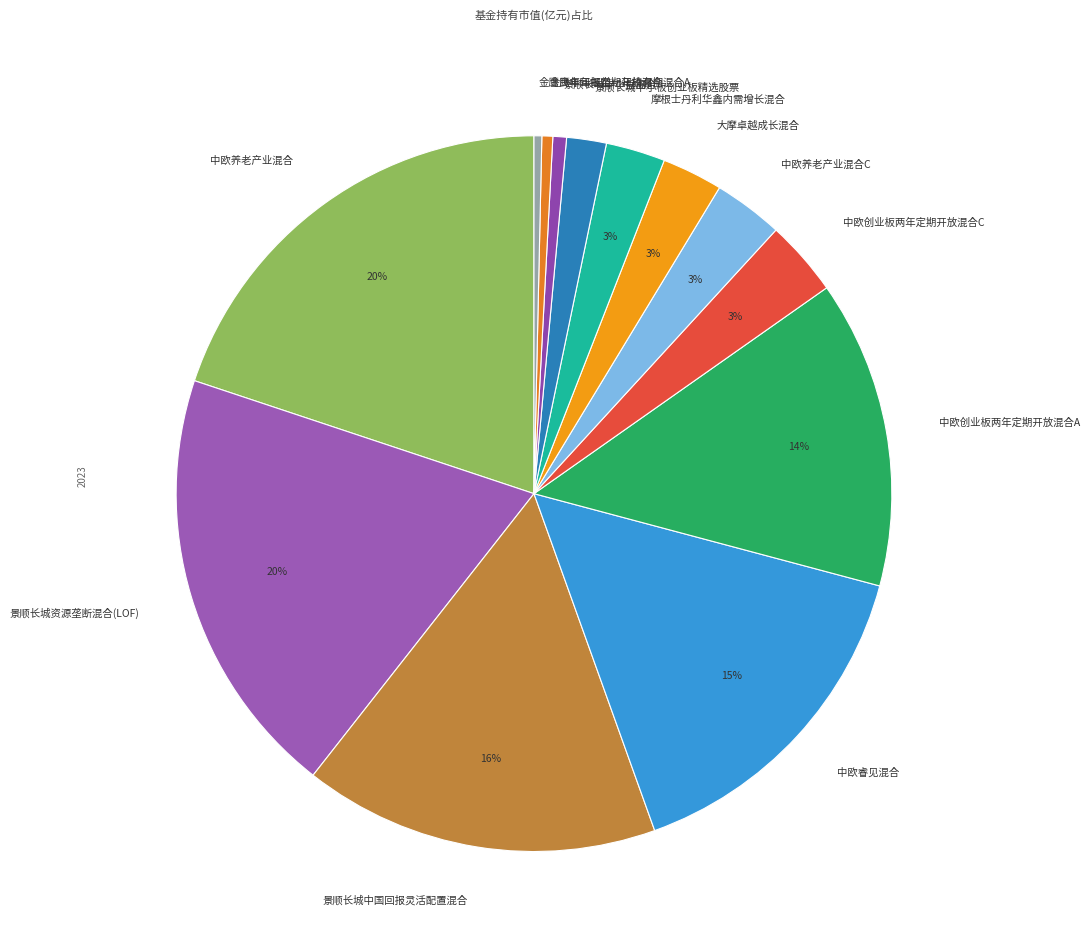

True or false: 景顺长城中小板创业板精选股票 accounts for 7% of the total.

False